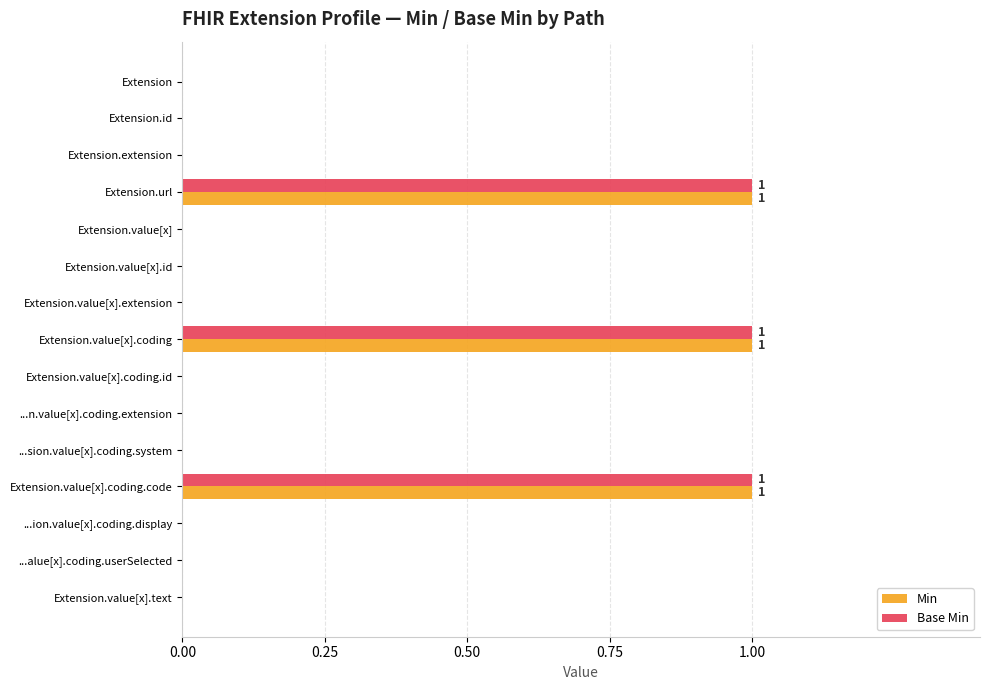

What is the sum of all Min values?

3